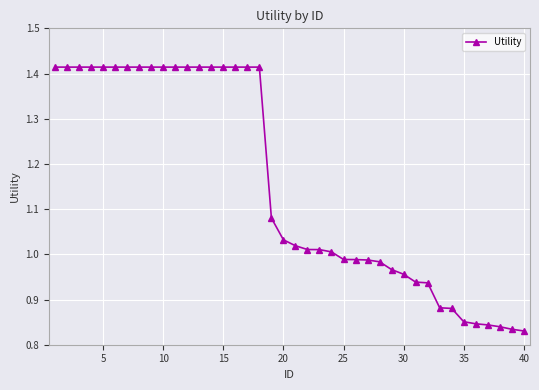

What is the difference between the maximum and second lowest values?

0.6